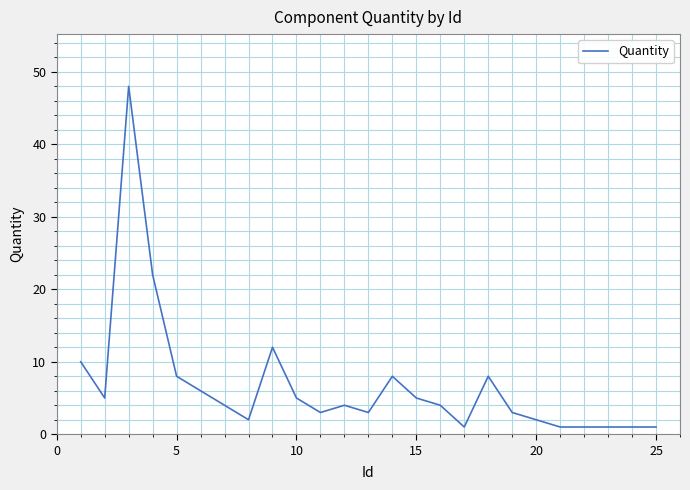

What is the difference between the second highest and second lowest values?

21